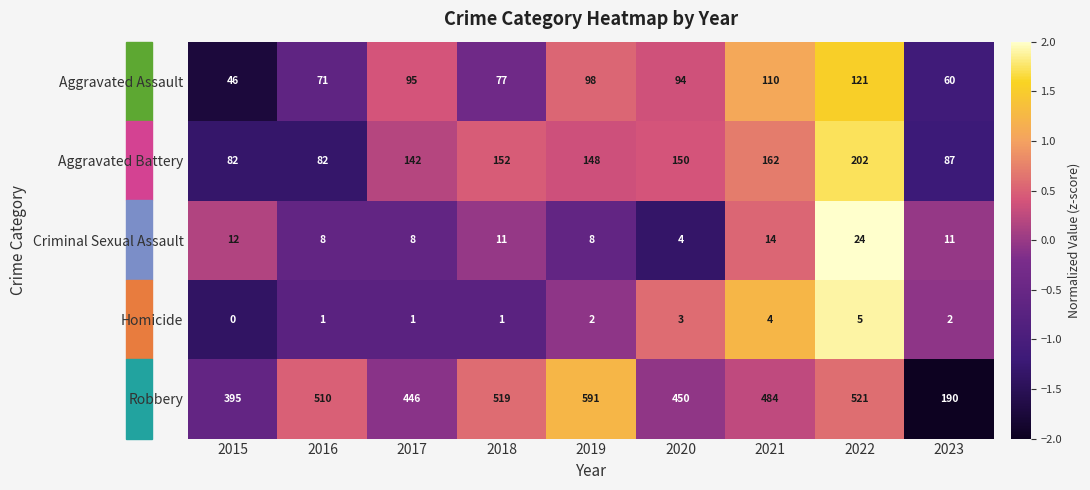

How many Homicide values are between 1 and 3?

6